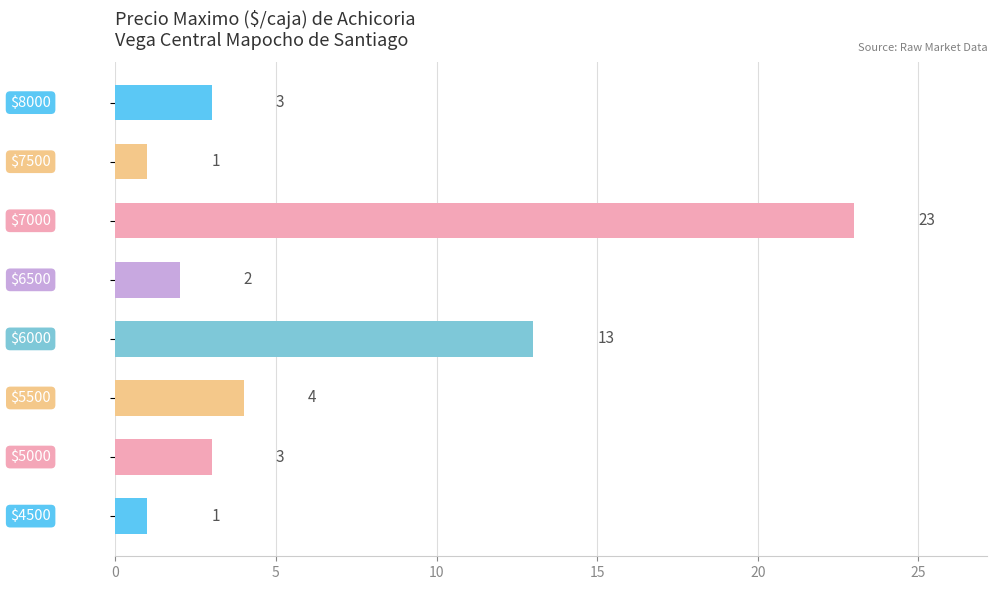

What is the difference between the second highest and minimum values?

12